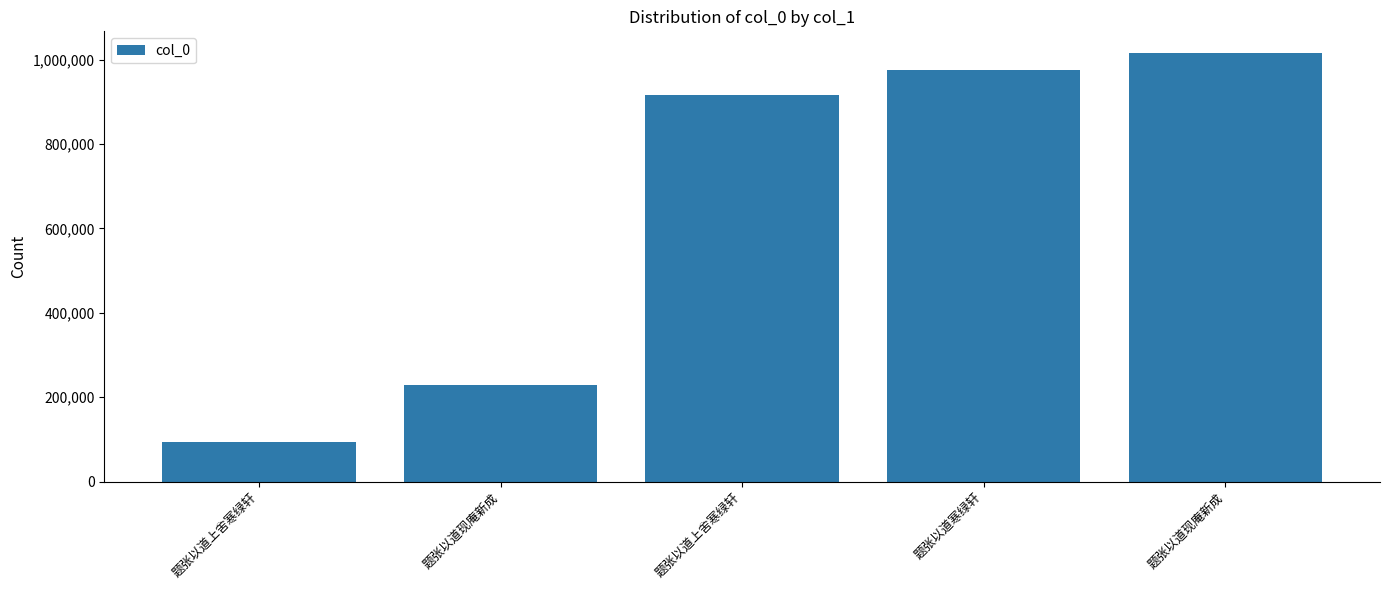

Rank the categories by value from lowest to highest.

题张以道上舍寒绿轩, 题张以道现庵新成, 题张以道上舍寒绿轩, 题张以道寒绿轩, 题张以道现庵新成